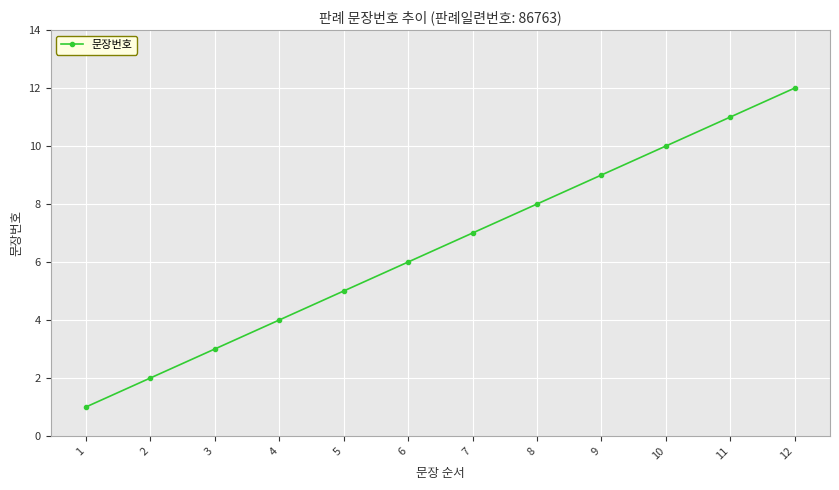

Reading right to left, extract all data points from this chart.

12=12	11=11	10=10	9=9	8=8	7=7	6=6	5=5	4=4	3=3	2=2	1=1